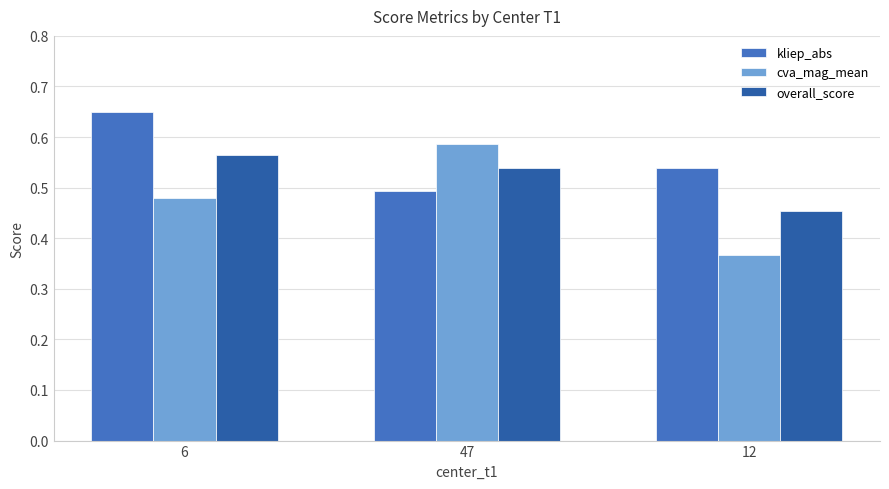

The value of kliep_abs at 47 is 0.9. True or false?

False